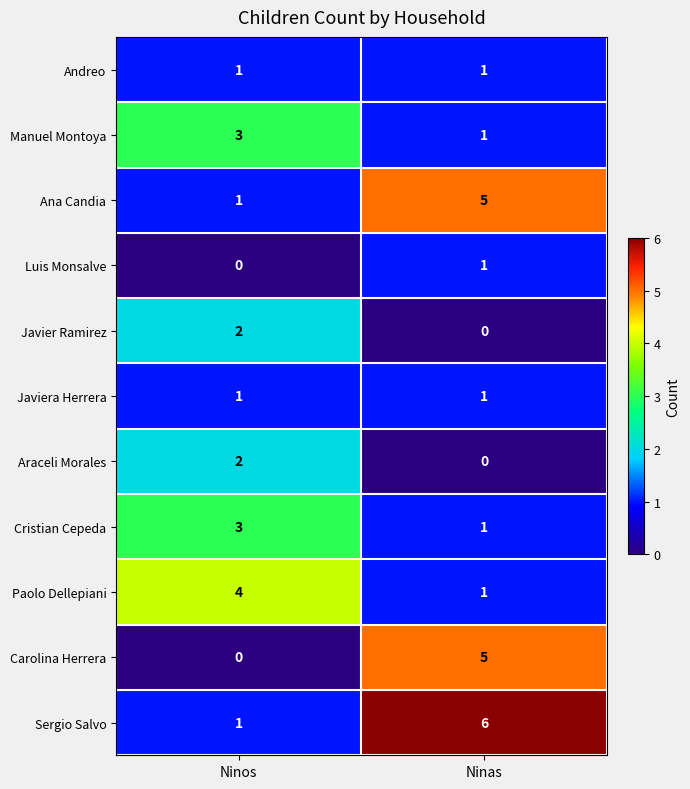

List the labels in order of Luis Monsalve value, largest first.

Ninas, Ninos